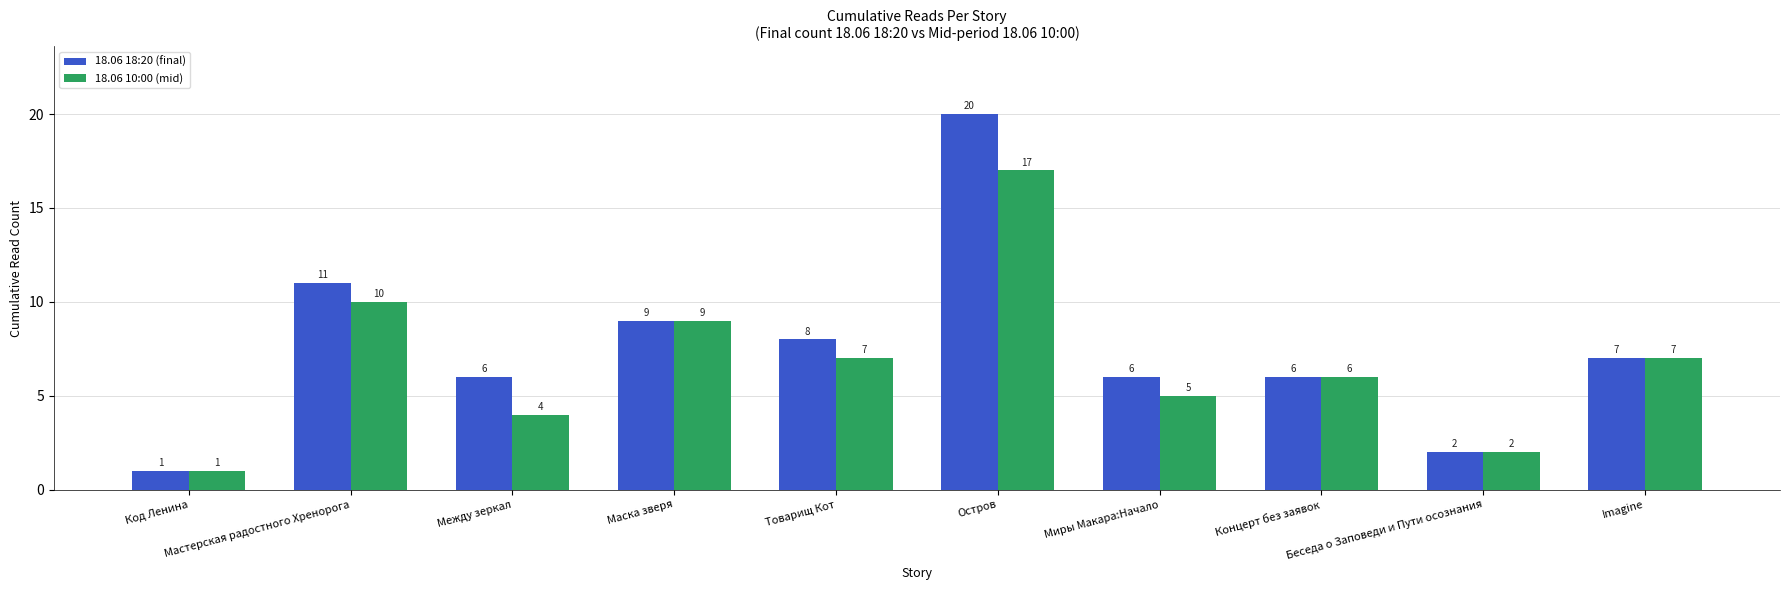

How many bars are there in total?

20